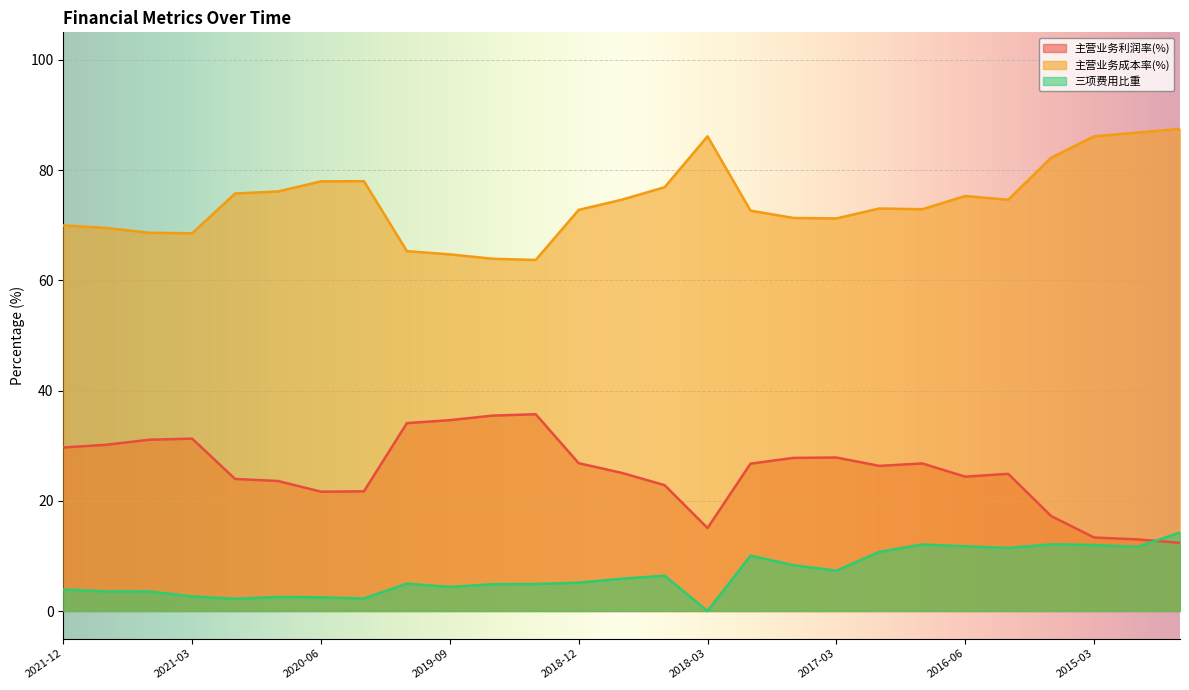

True or false: 主营业务利润率(%) and 主营业务成本率(%) cross at least once.

False